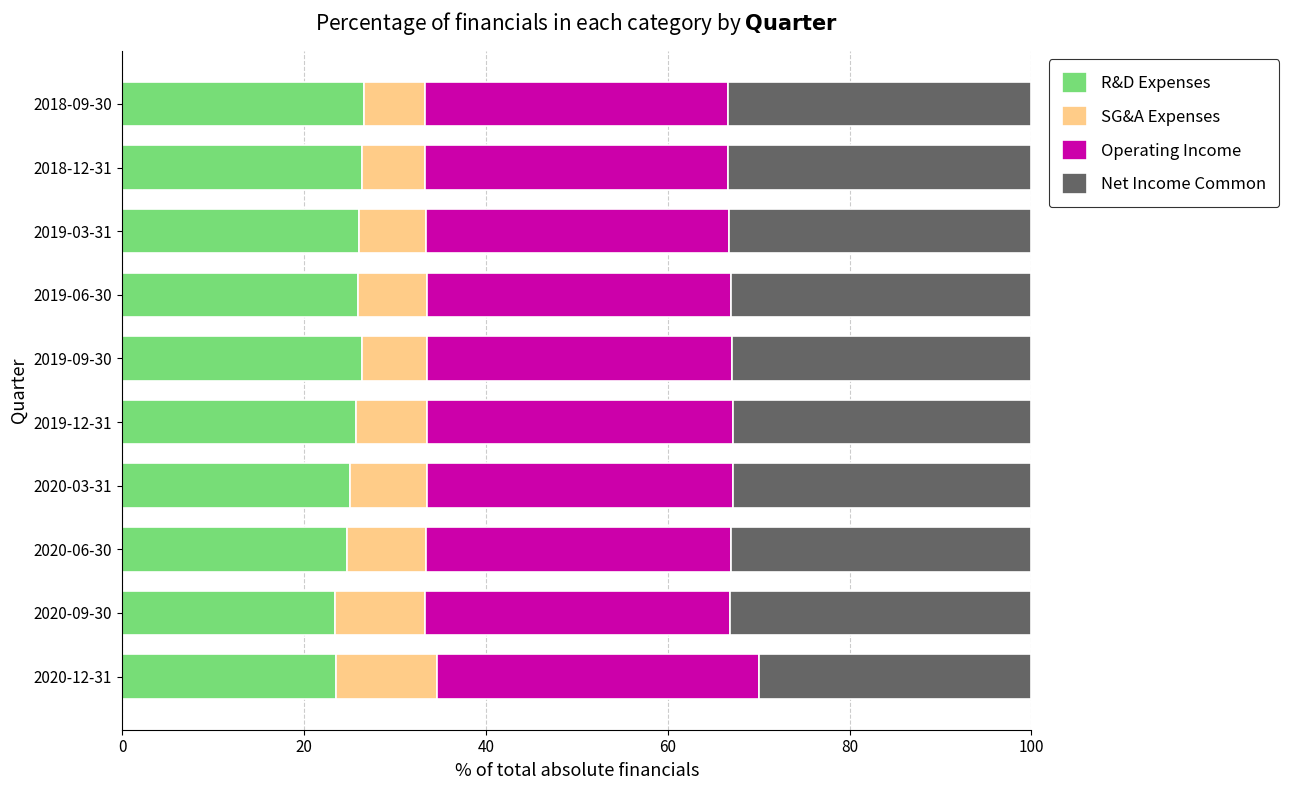

What are all the series names shown in the legend?

R&D Expenses, SG&A Expenses, Operating Income, Net Income Common